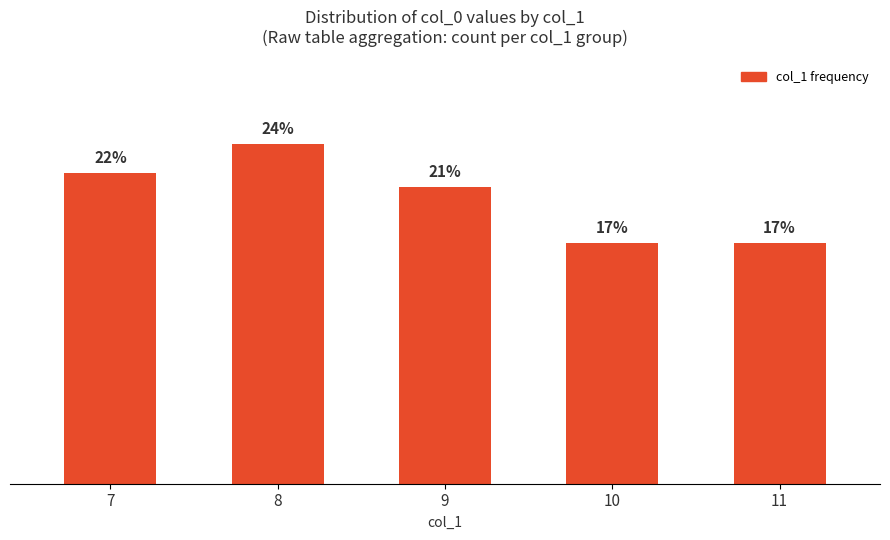

At which label is the value closest to 20?

9